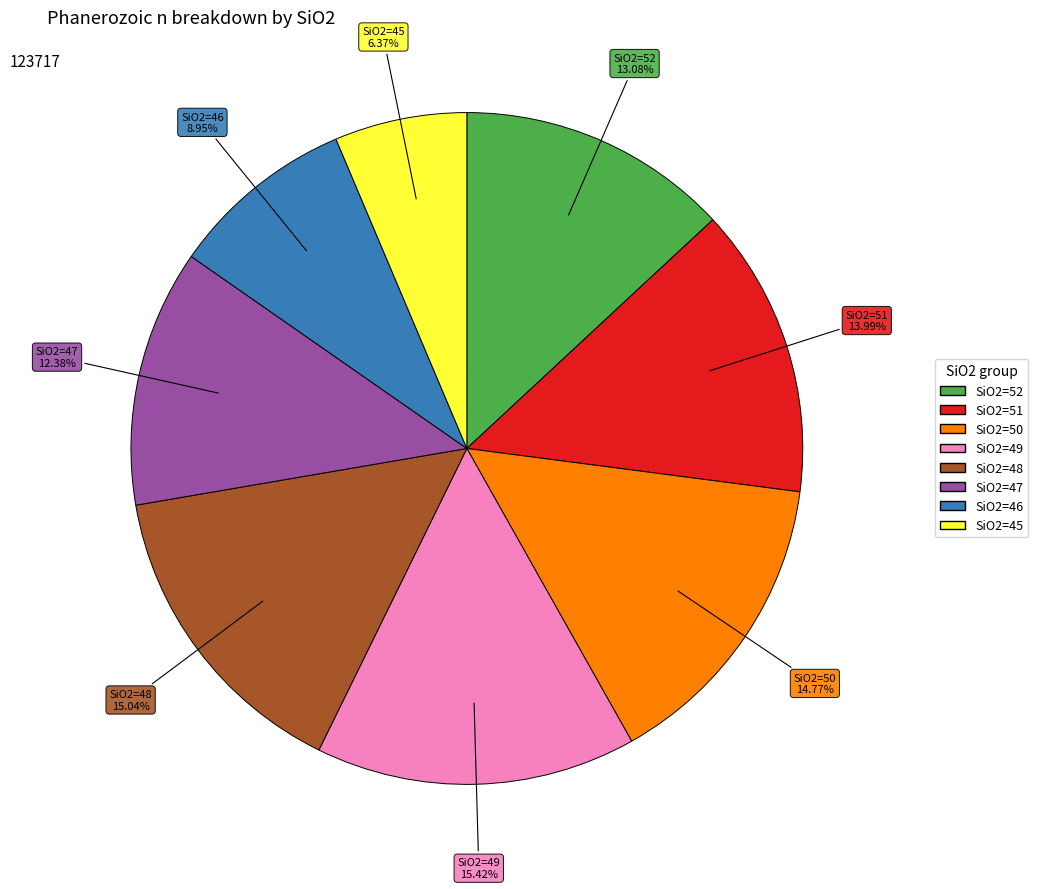

Between SiO2=46 and SiO2=50, which is larger?

SiO2=50